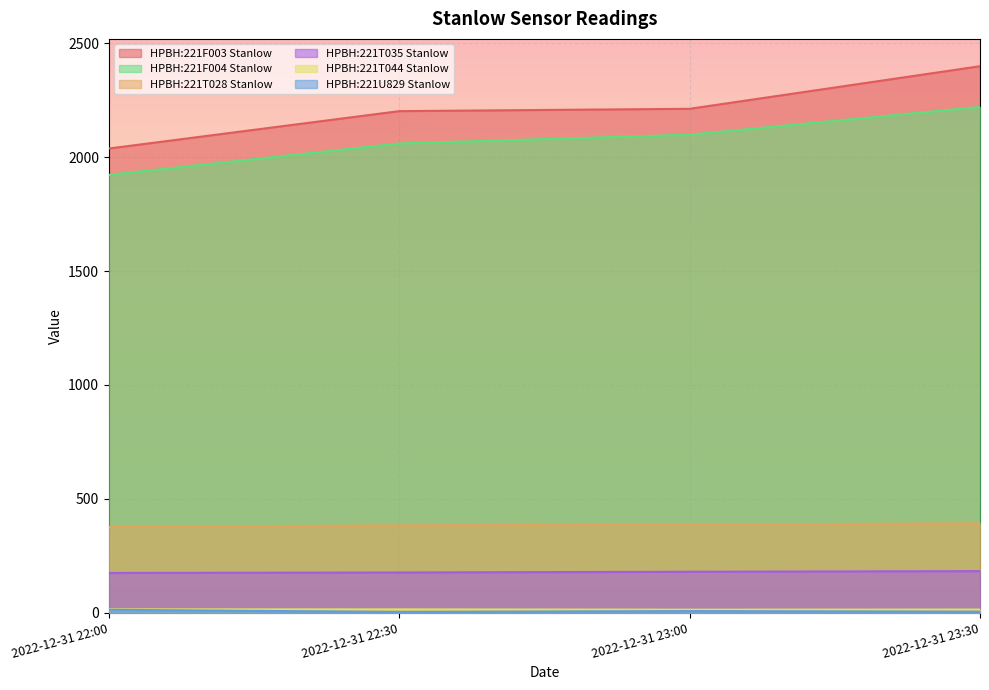

What are all the series names shown in the legend?

HPBH:221F003 Stanlow, HPBH:221U829 Stanlow, HPBH:221F004 Stanlow, HPBH:221T028 Stanlow, HPBH:221T035 Stanlow, HPBH:221T044 Stanlow